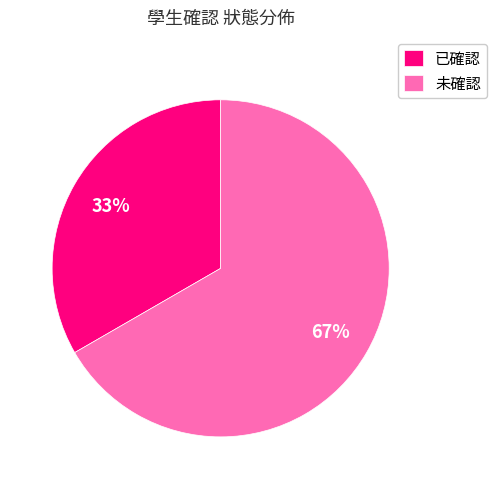

Which category has the biggest portion of the pie?

未確認